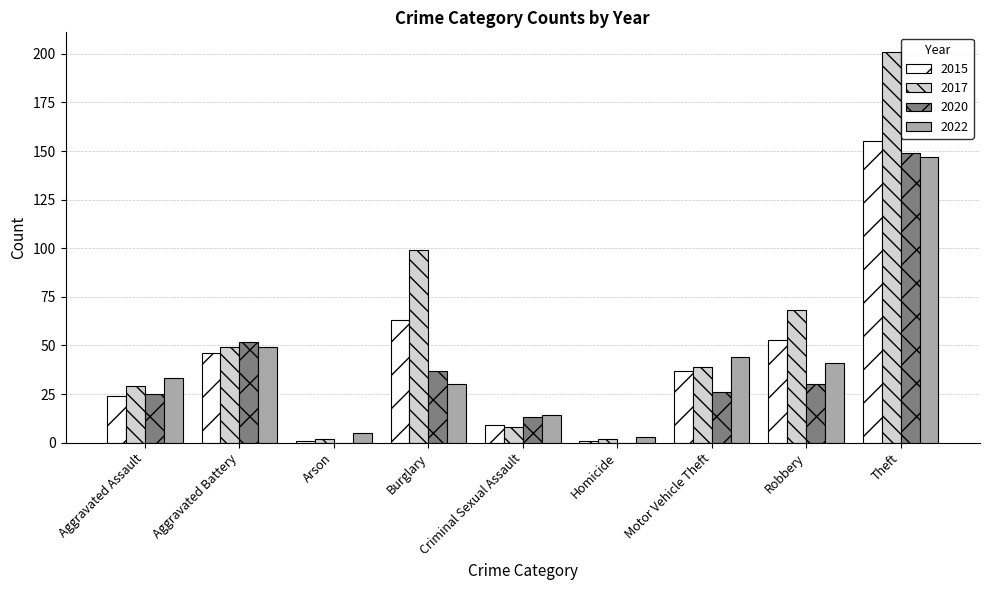

Reading right to left, list all the values displayed in this chart.

2015: 155	53	37	1	9	63	1	46	24
2017: 201	68	39	2	8	99	2	49	29
2020: 149	30	26	0	13	37	0	52	25
2022: 147	41	44	3	14	30	5	49	33